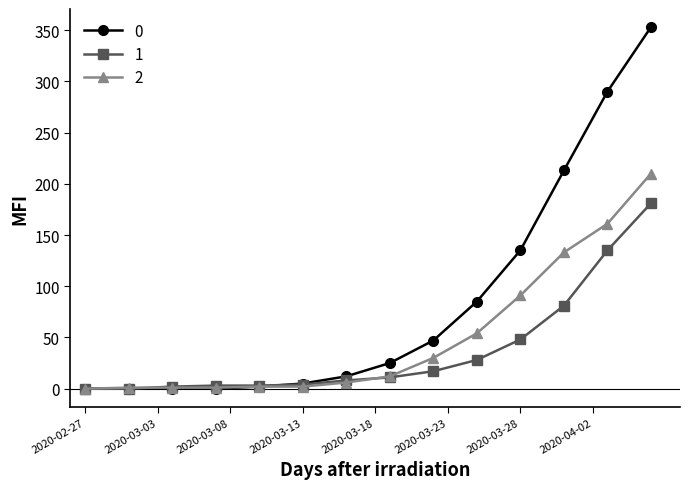

What is the sum of all 1 values?

521